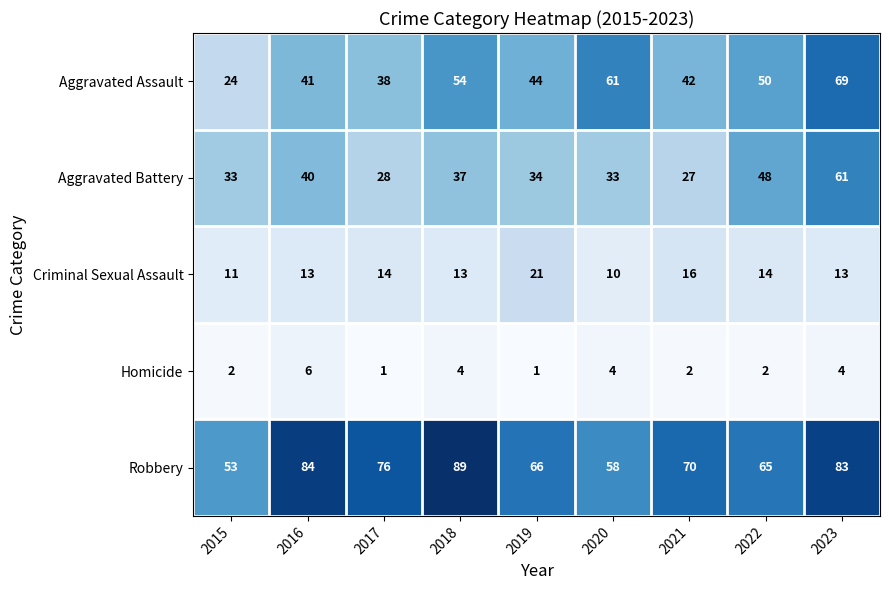

At which label is Aggravated Assault closest to 46?

2019